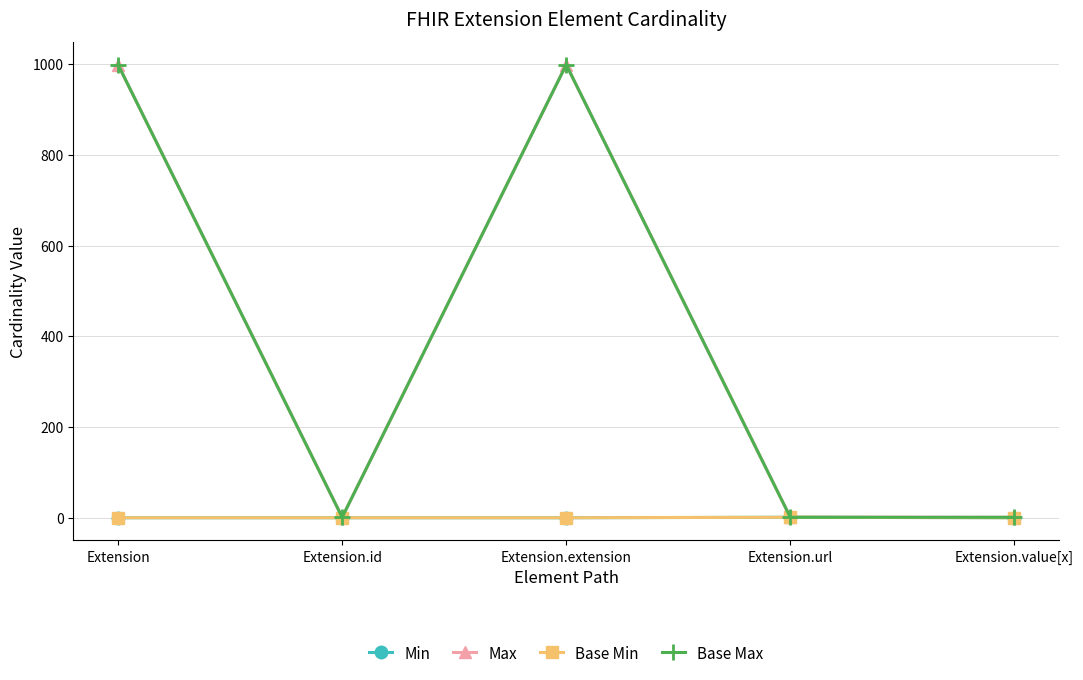

At which category is the sum across all series the highest?

Extension